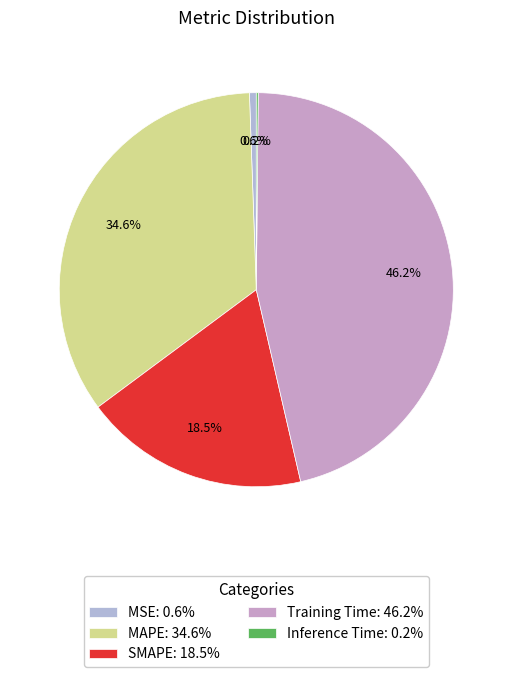

Which slice is the largest?

Training Time